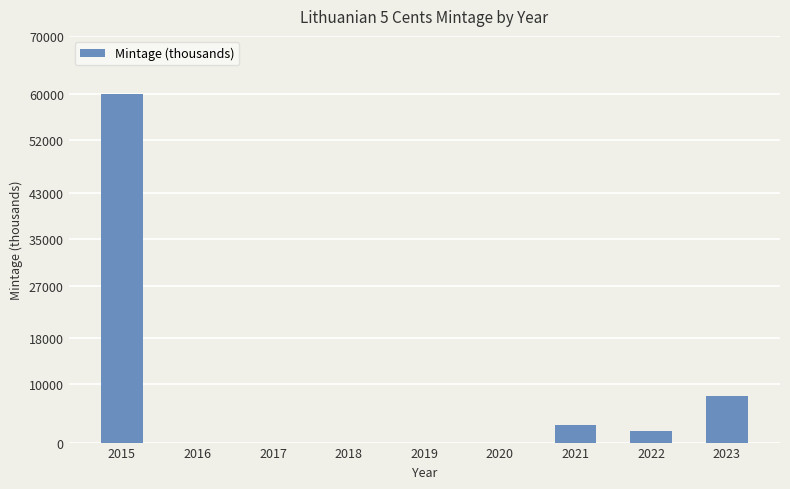

What is the greatest value displayed?

60042